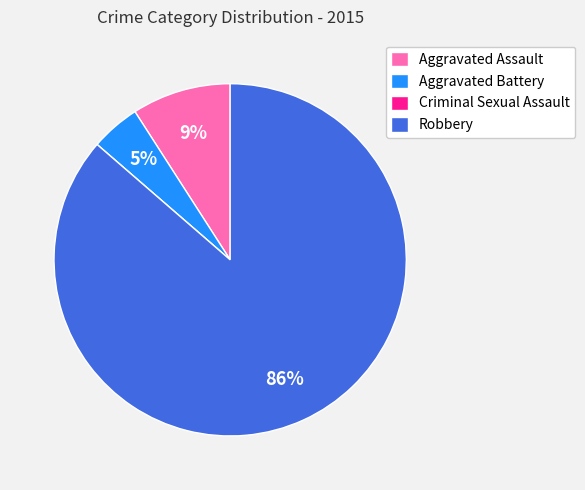

Which slice is the largest?

Robbery